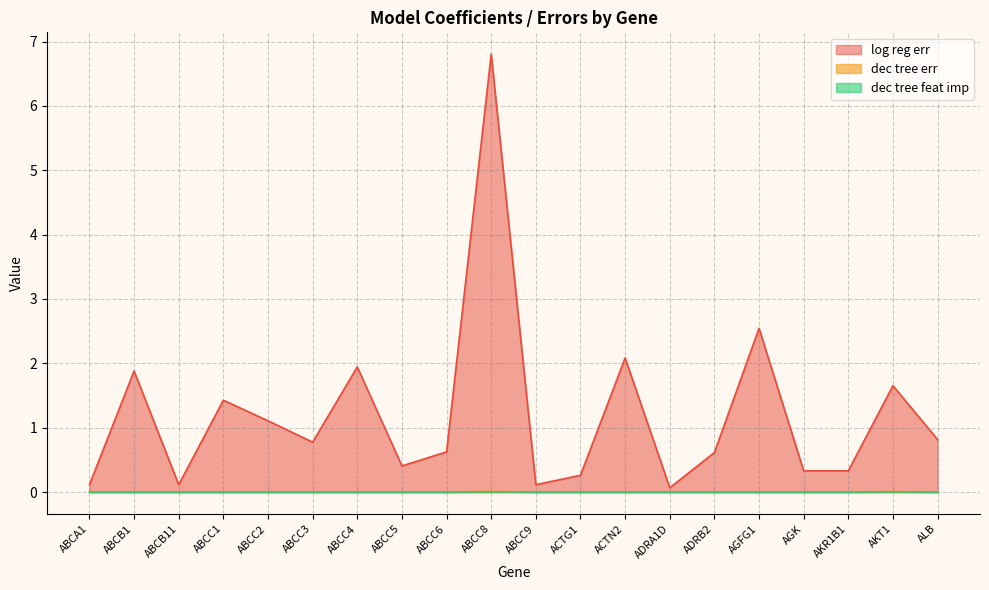

How many lines are shown in the chart?

3